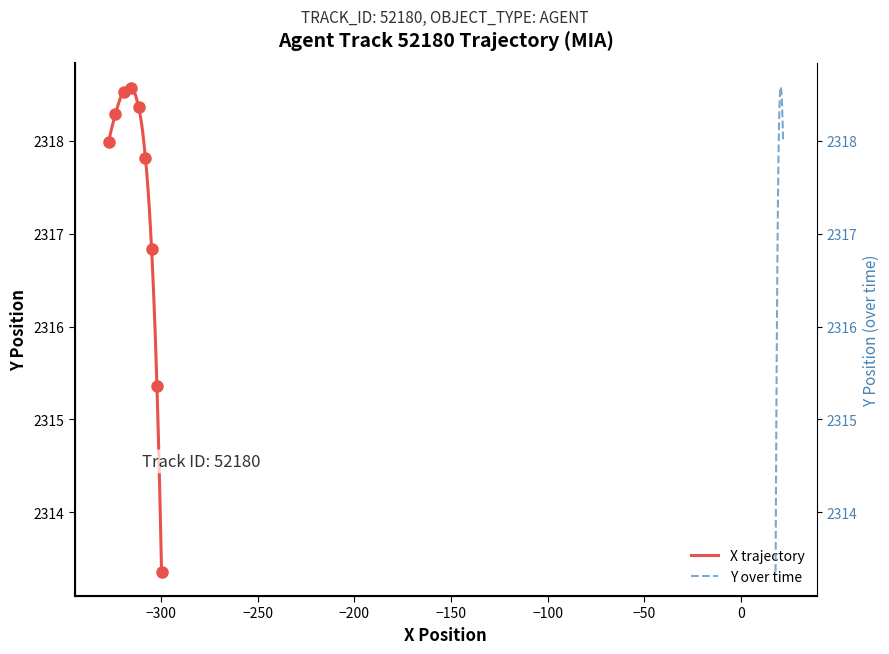

What are all the series names shown in the legend?

X trajectory, Y over time